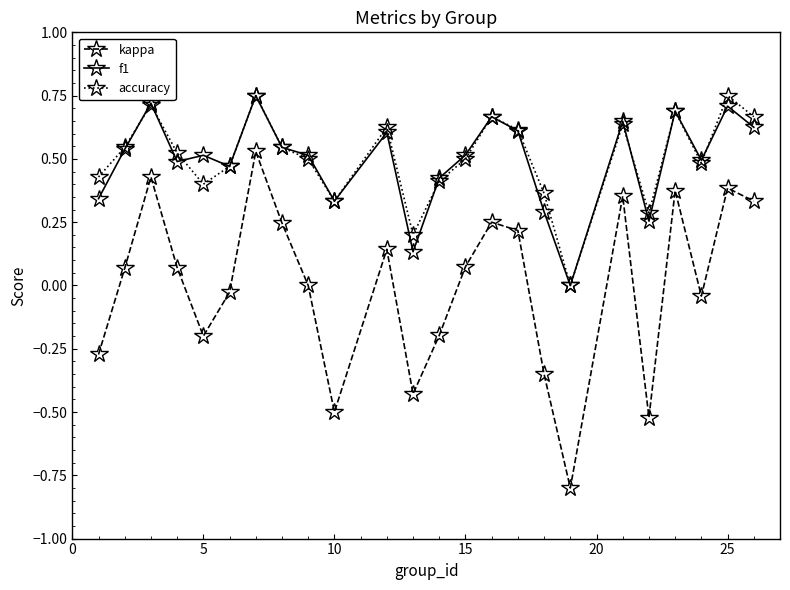

In accuracy, how many points are higher than both neighbors (excluding endpoints)?

7